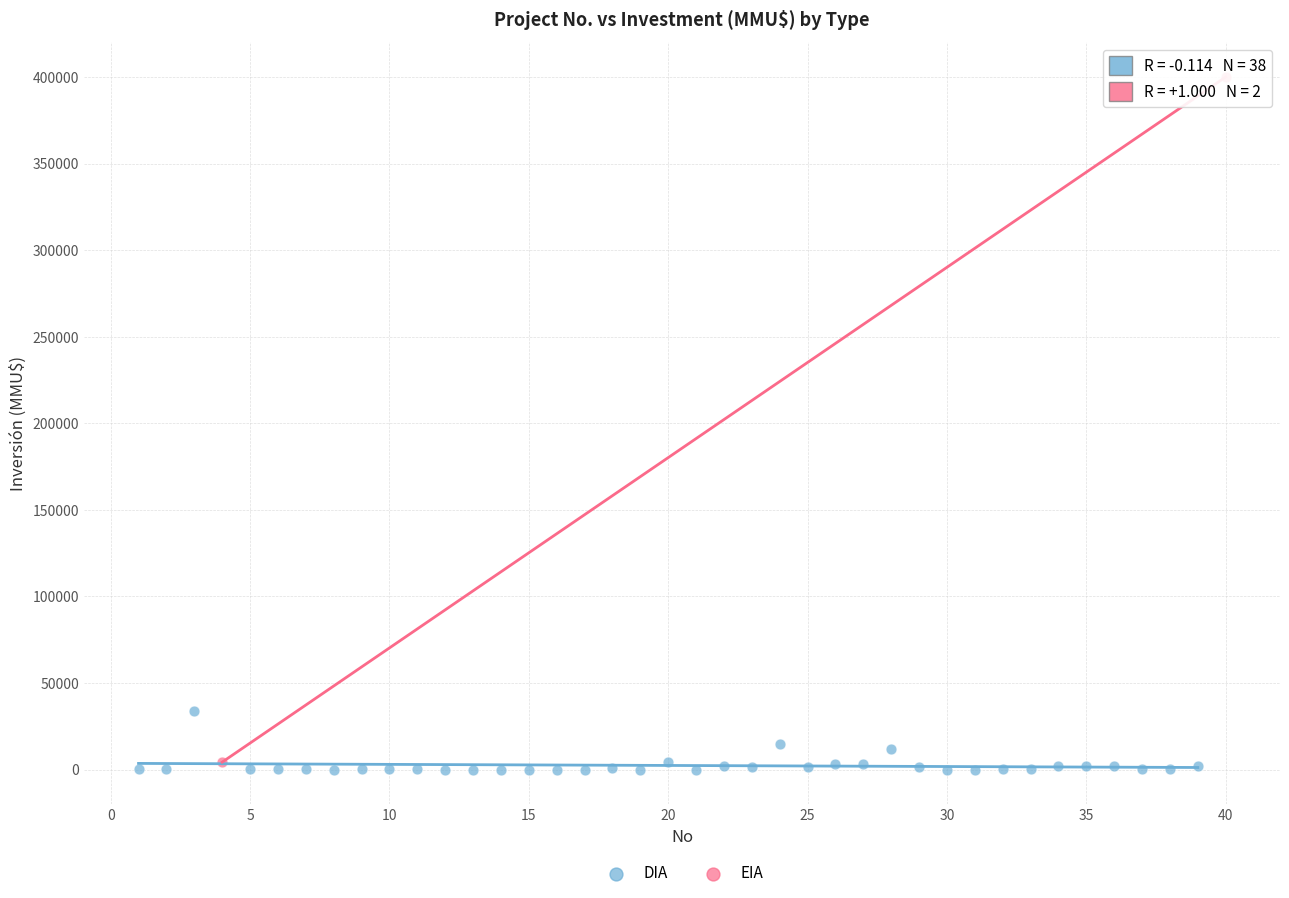

What are all the series names shown in the legend?

DIA, EIA